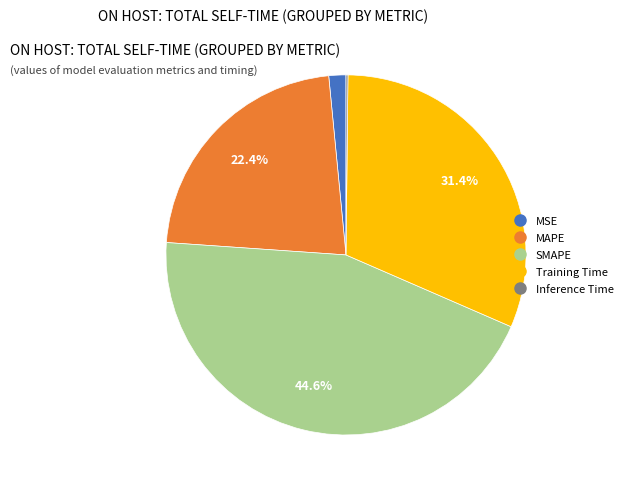

Does MSE account for over 50% of the chart?

No